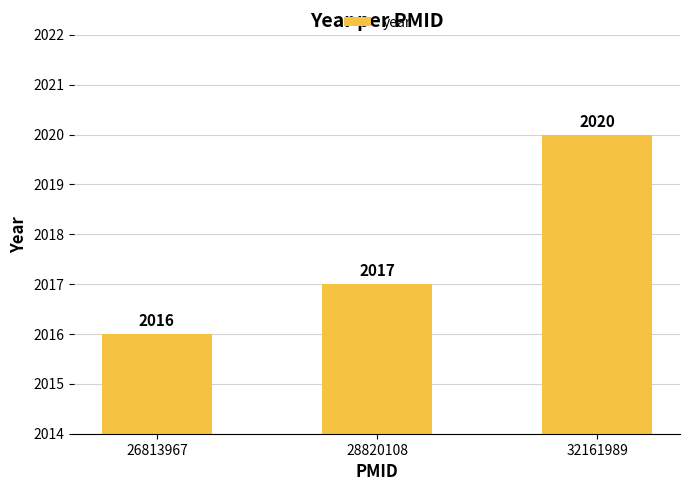

Are the bars grouped side by side (vs. stacked)?

No